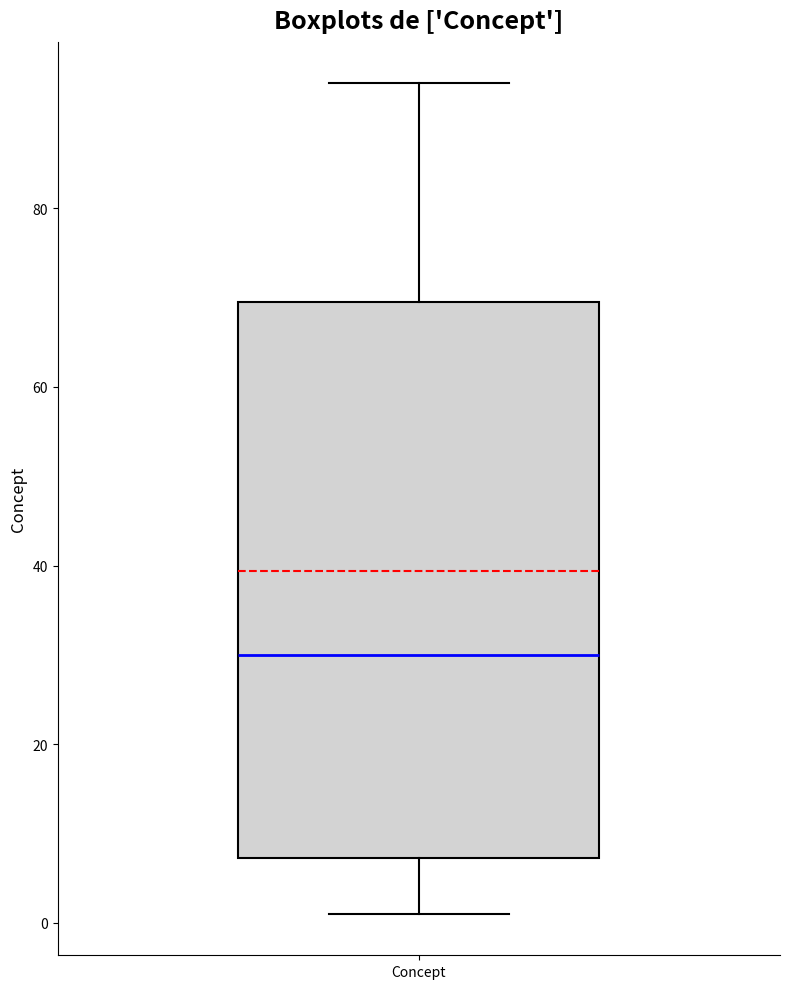

Transcribe this box plot: give where the median line is, the range the box spans, and where the two whiskers end, as read against the y-axis. The values are not printed on the chart, so give them approximately, as read against the axis.

median 30, box 8 to 70, whiskers 2 to 94